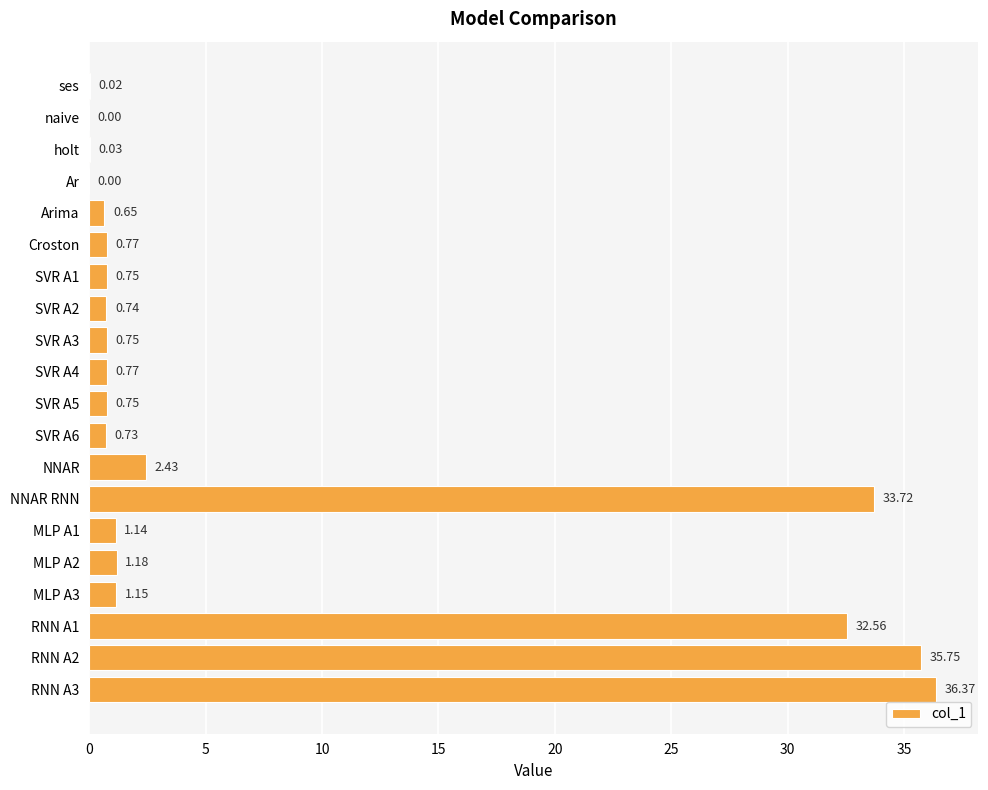

What is the change in value from SVR A2 to RNN A2?

+35.0